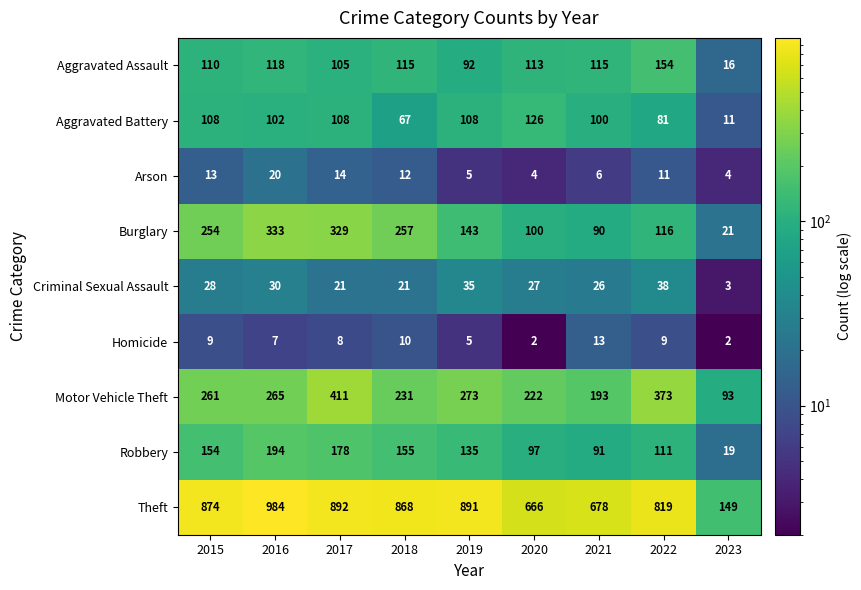

How many series are shown in this chart?

9